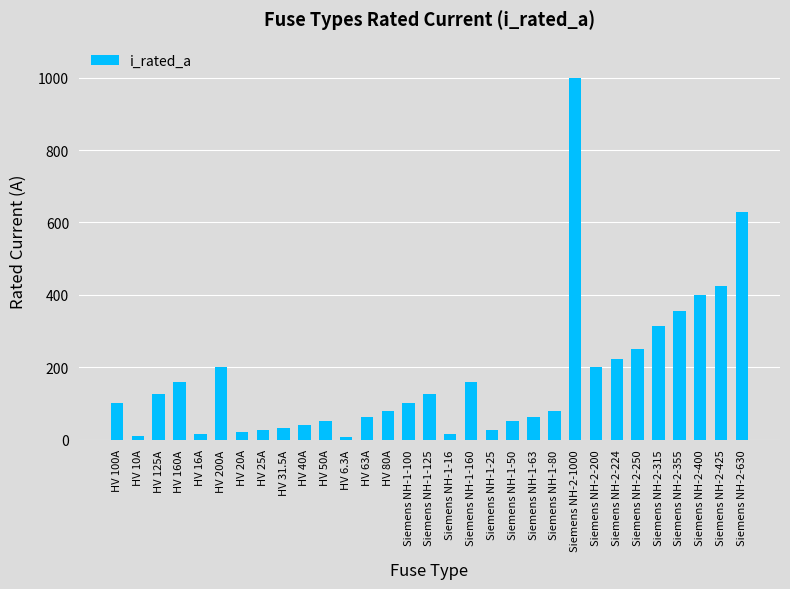

The value at HV 80A is 80.0. True or false?

True